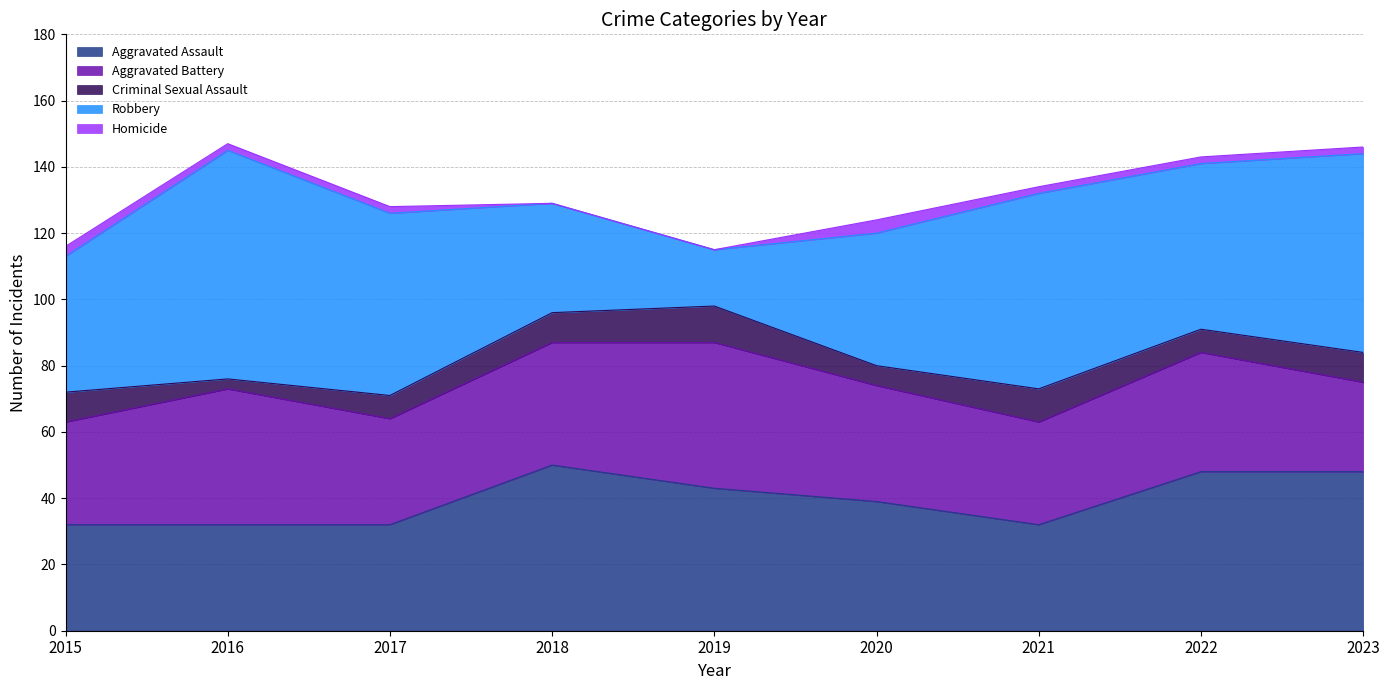

The Aggravated Assault series shows 32 at 2016. True or false?

True